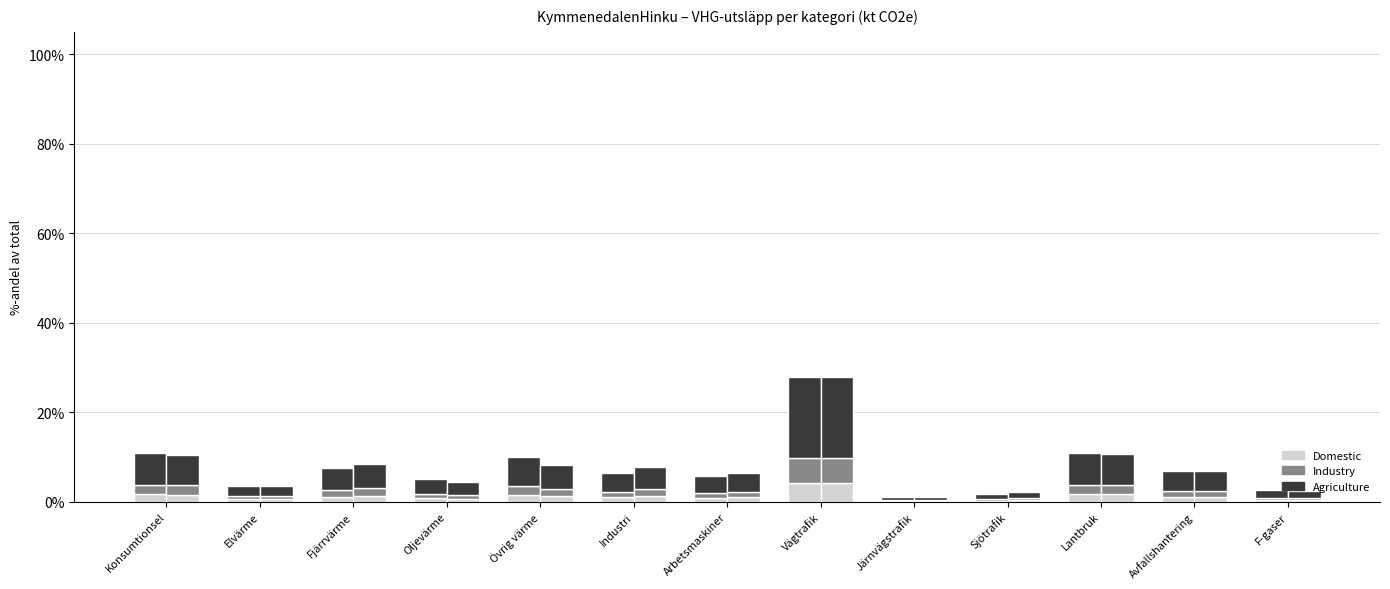

List the labels in order of Industry value, smallest first.

Järnvägstrafik, Sjötrafik, F-gaser, Elvärme, Oljevärme, Arbetsmaskiner, Industri, Avfallshantering, Fjärrvärme, Övrig värme, Lantbruk, Konsumtionsel, Vägtrafik